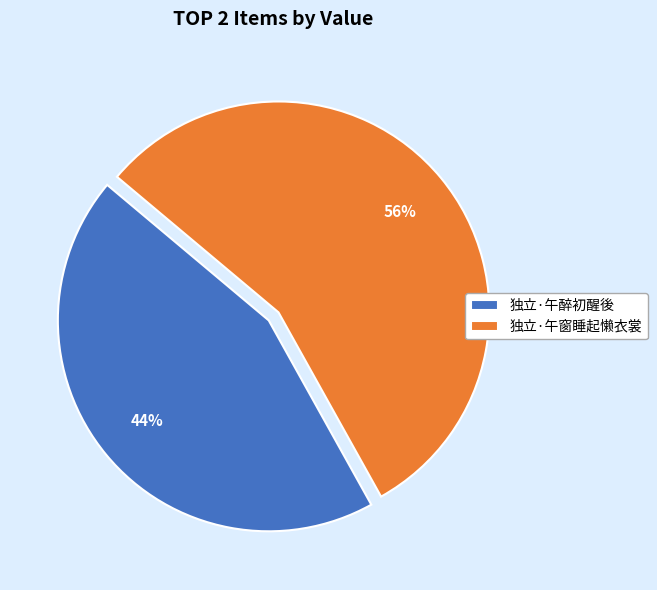

What percentage is the 独立·午窗睡起懒衣裳 slice, to the nearest percent?

56%